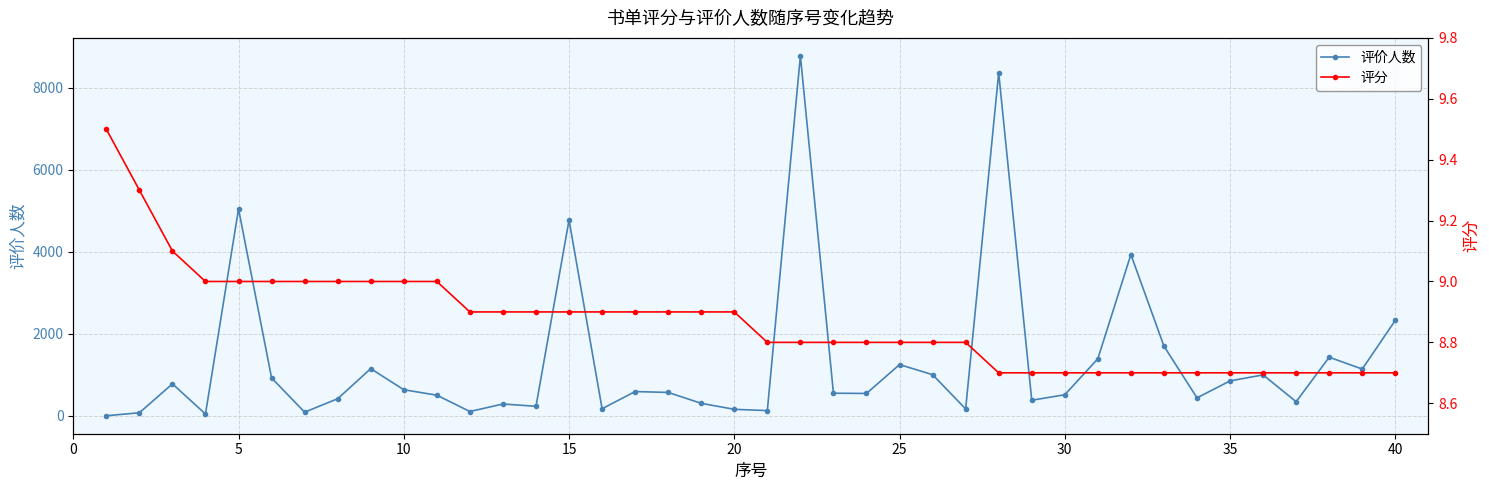

True or false: 评价人数 has more than 2 points higher than both neighbors.

True